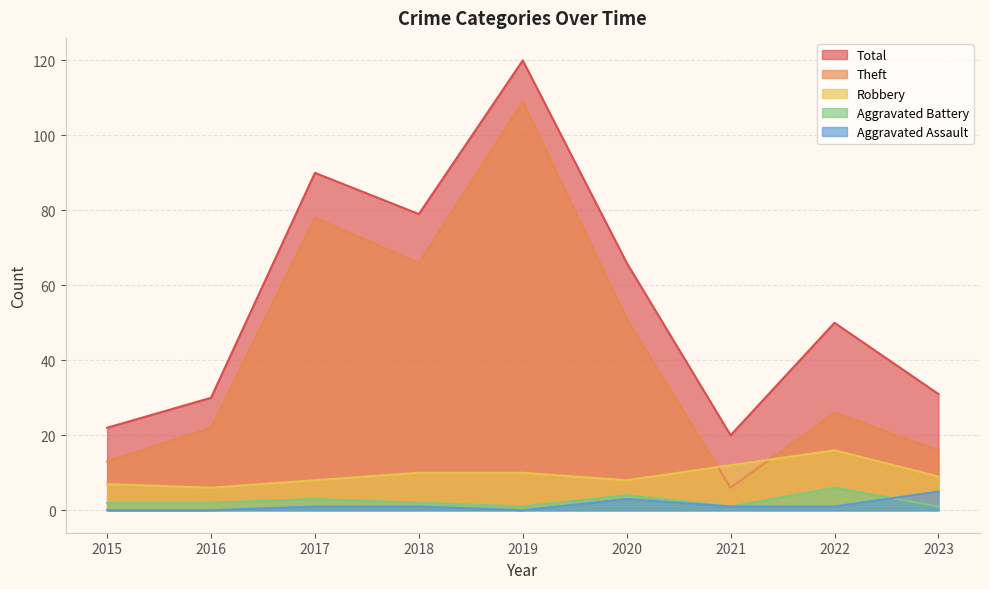

At which category does Theft reach its first local valley?

2018